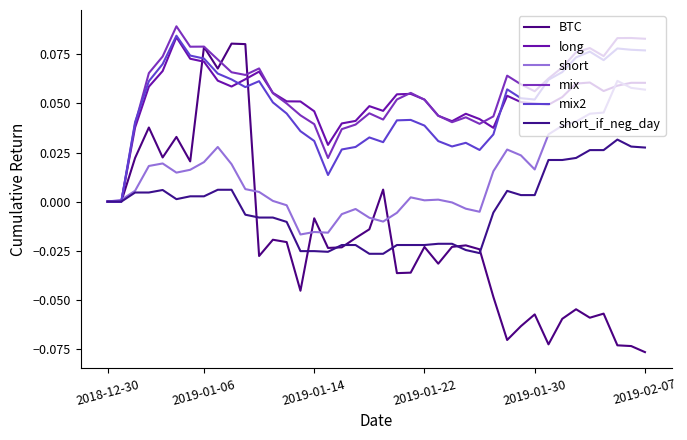

Is this an area chart (filled region under the line)?

No